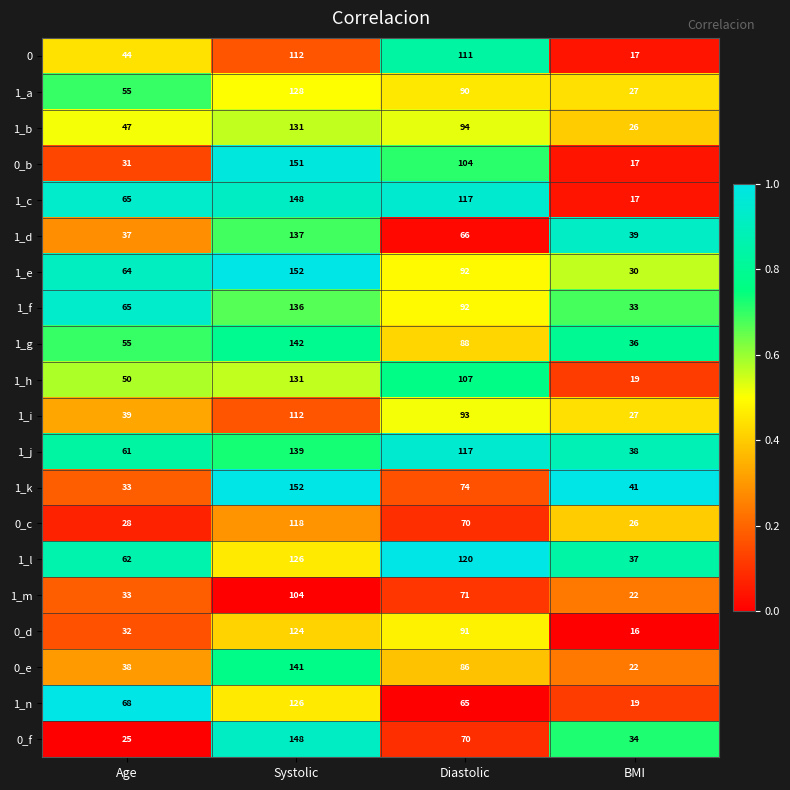

How many data points does each series have?

4